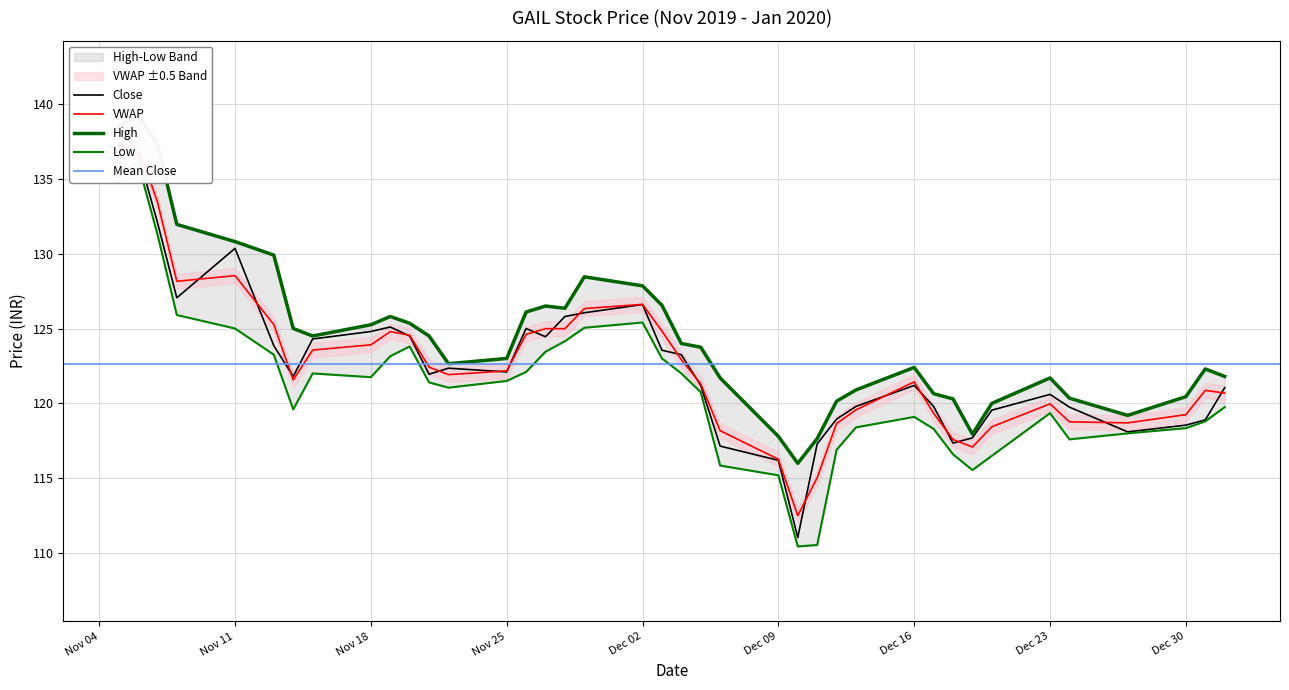

Does the chart have visible grid lines?

Yes